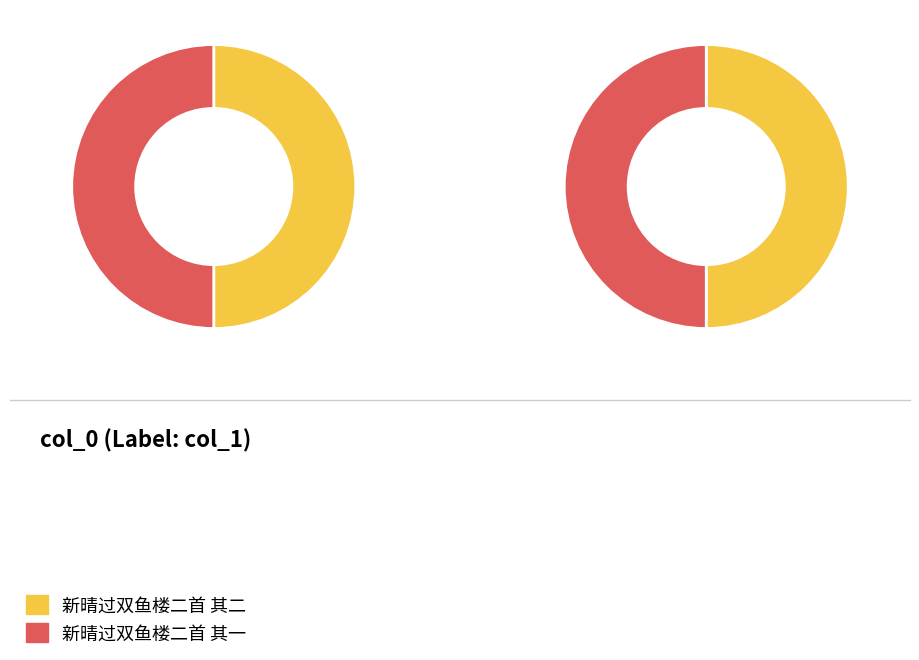

Which slice represents more than half of the pie?

新晴过双鱼楼二首 其二